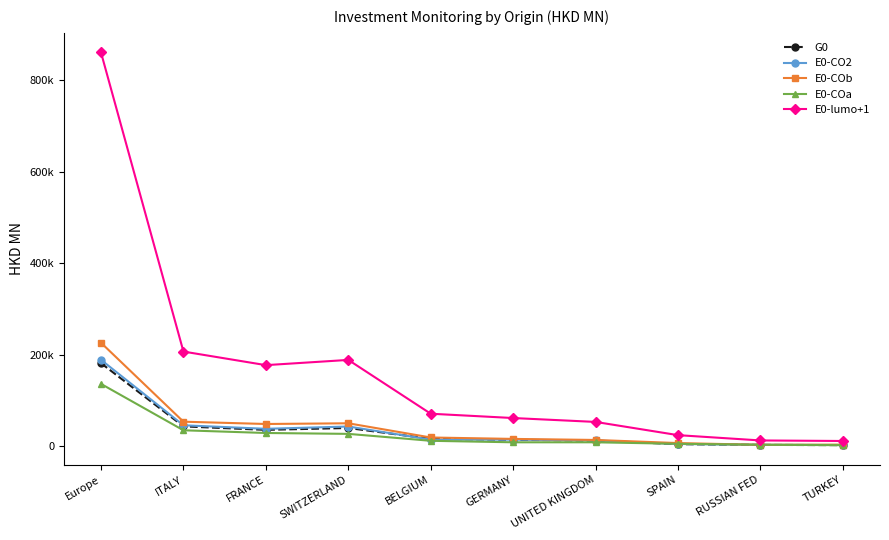

What are all the series names shown in the legend?

G0, E0-CO2, E0-COb, E0-COa, E0-lumo+1